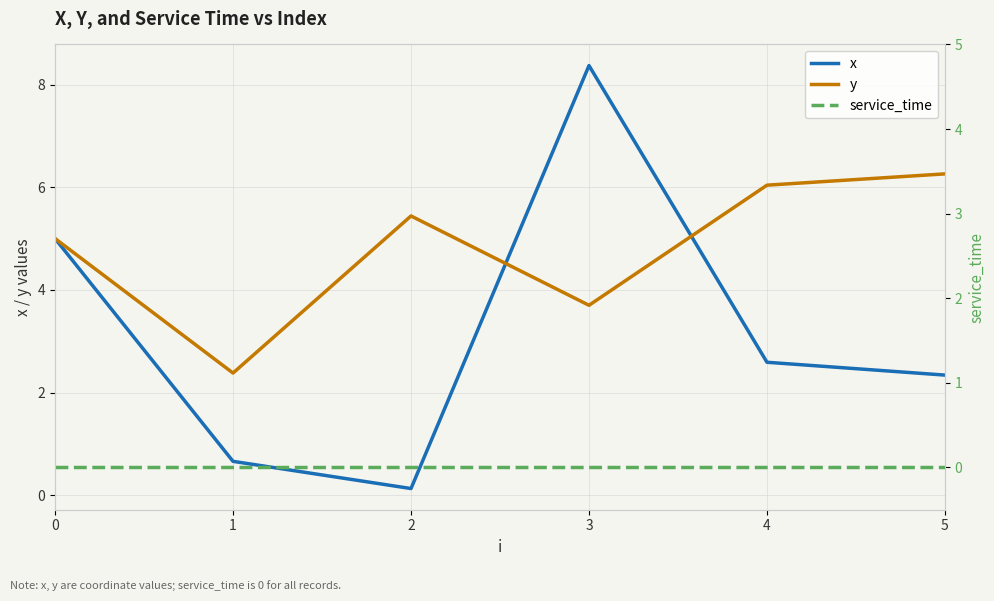

Which series has the largest range (max minus min)?

x